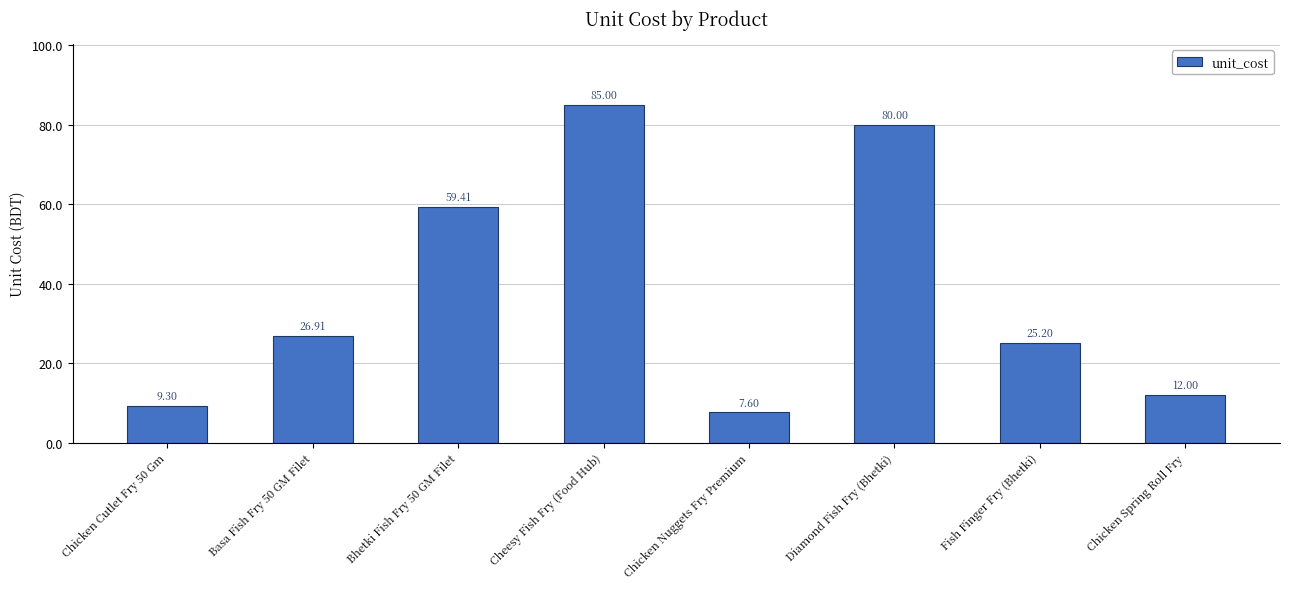

What value does the data have at Fish Finger Fry (Bhetki)?

25.2